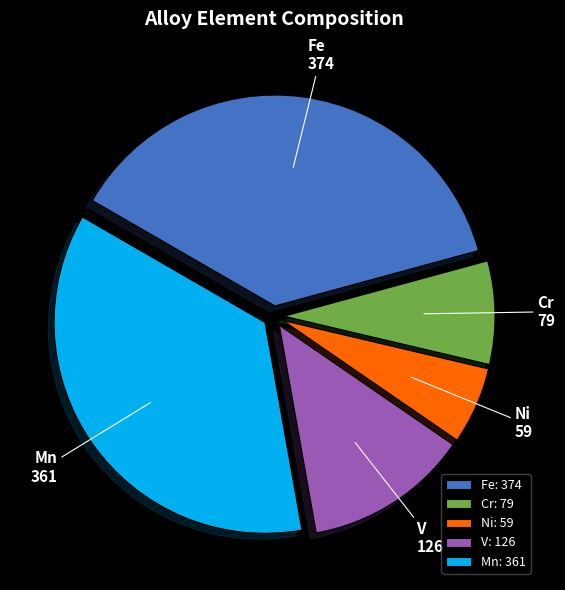

What is the ratio of the value at V to the value at Mn?

0.3